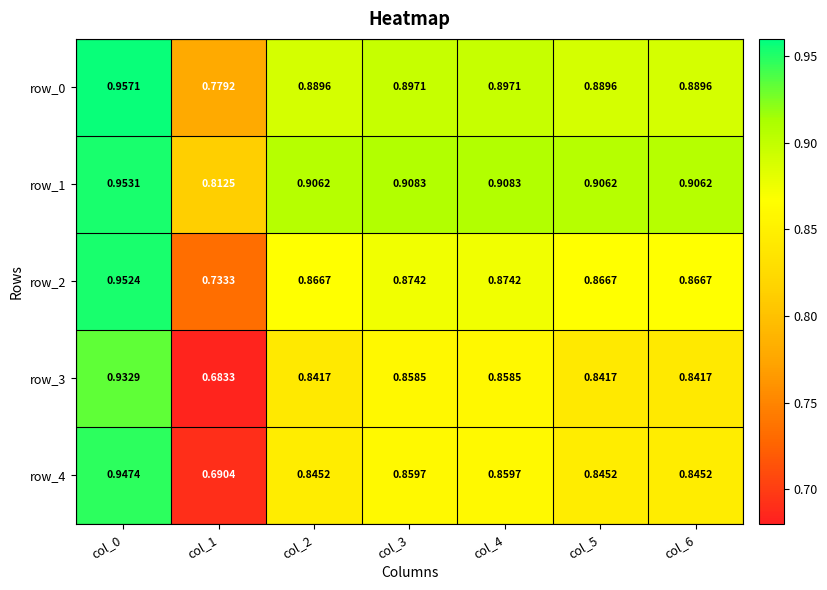

True or false: row_3 has a value of 0.9 at col_0.

True